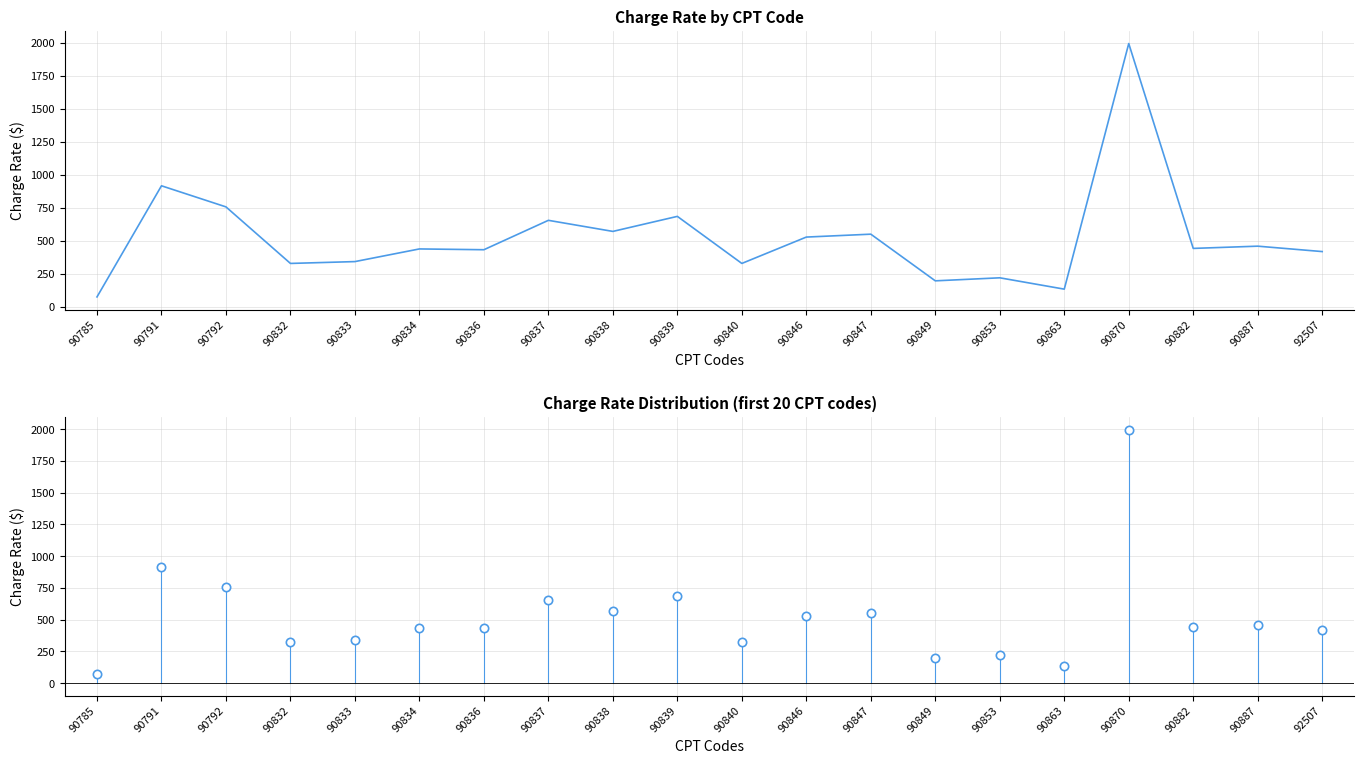

Approximately how many times larger is the value at 90840 compared to 90791?

0.4